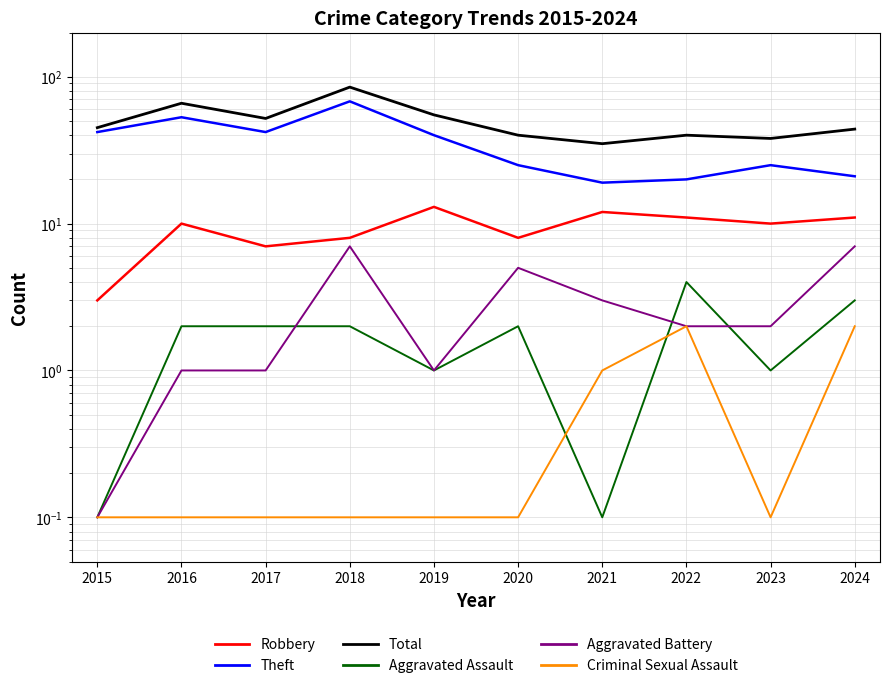

How many lines are shown in the chart?

6